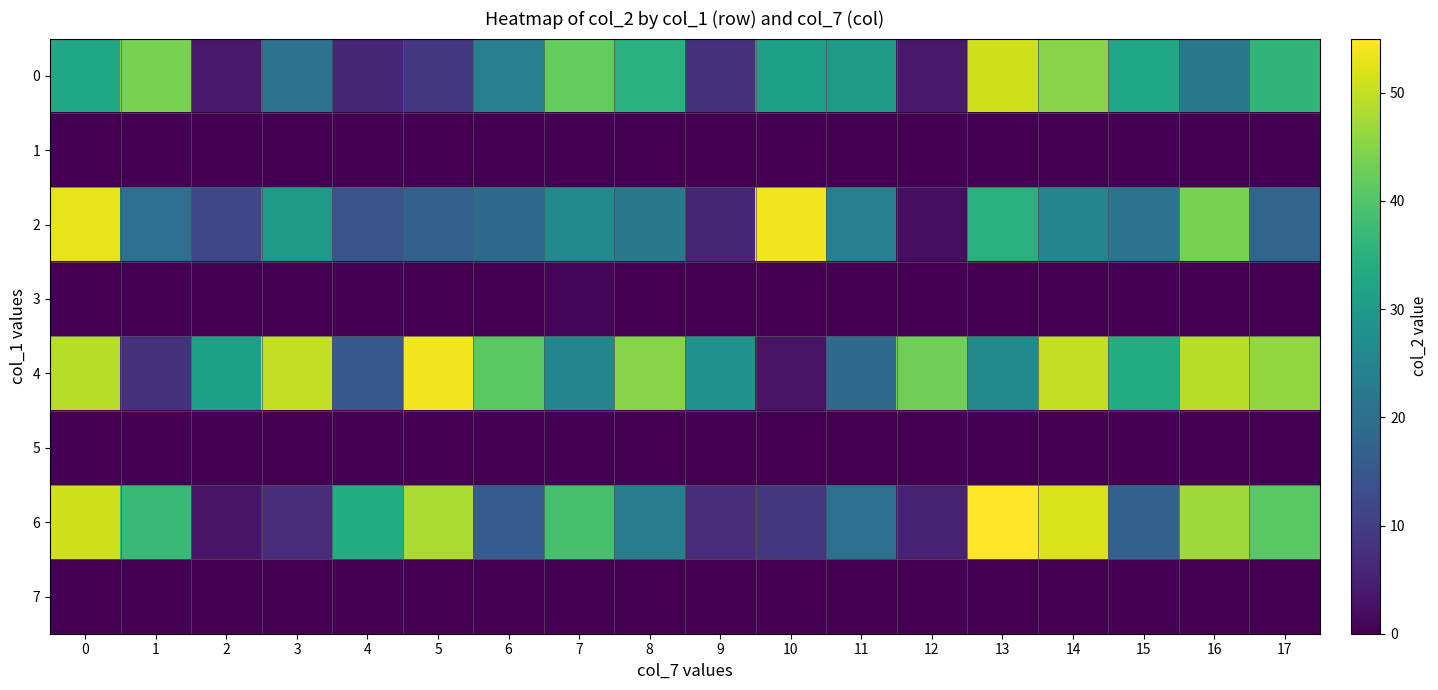

Reading left to right, extract all data points from this chart.

0: 0=33	1=44	2=4	3=21	4=6	5=9	6=24	7=42	8=35	9=8	10=31	11=30	12=4	13=51	14=45	15=33	16=22	17=36
1: 0=0	1=0	2=0	3=0	4=0	5=0	6=0	7=0	8=0	9=0	10=0	11=0	12=0	13=0	14=0	15=0	16=0	17=0
2: 0=53	1=20	2=12	3=30	4=14	5=17	6=19	7=26	8=22	9=6	10=54	11=24	12=2	13=35	14=25	15=21	16=44	17=18
3: 0=0	1=0	2=0	3=0	4=0	5=0	6=0	7=1	8=0	9=0	10=0	11=0	12=0	13=0	14=0	15=0	16=0	17=0
4: 0=49	1=8	2=31	3=50	4=15	5=54	6=41	7=25	8=45	9=28	10=3	11=19	12=43	13=26	14=50	15=34	16=49	17=46
5: 0=0	1=0	2=0	3=0	4=0	5=0	6=0	7=0	8=0	9=0	10=0	11=0	12=0	13=0	14=0	15=0	16=0	17=0
6: 0=51	1=37	2=3	3=7	4=34	5=48	6=16	7=39	8=23	9=7	10=9	11=20	12=5	13=55	14=52	15=17	16=47	17=41
7: 0=0	1=0	2=0	3=0	4=0	5=0	6=0	7=0	8=0	9=0	10=0	11=0	12=0	13=0	14=0	15=0	16=0	17=0